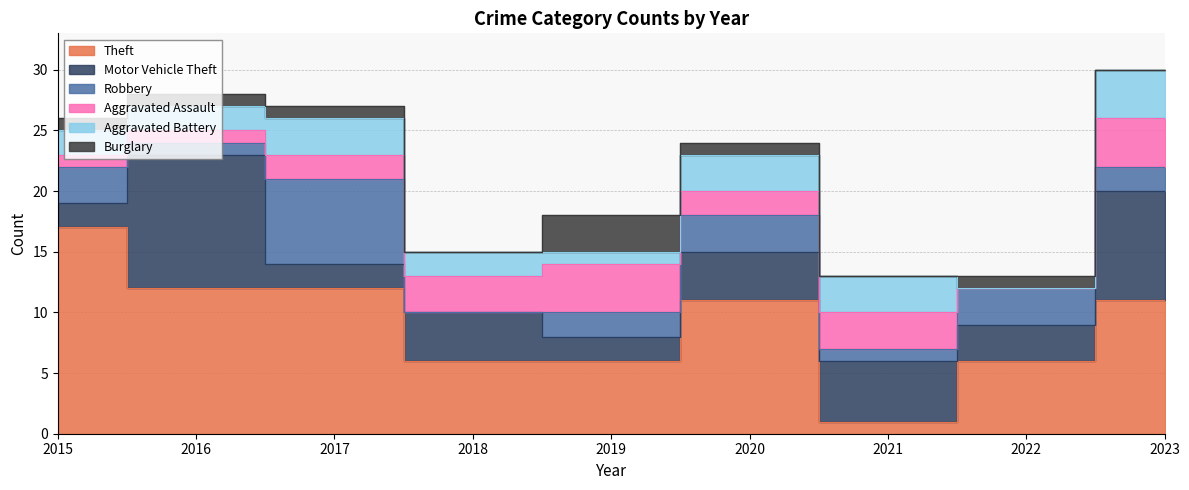

At which label is Robbery closest to 3?

2015